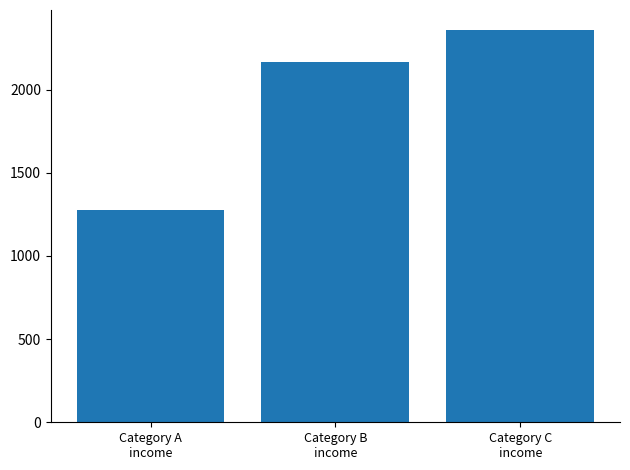

What is the minimum value shown in the chart?

1276